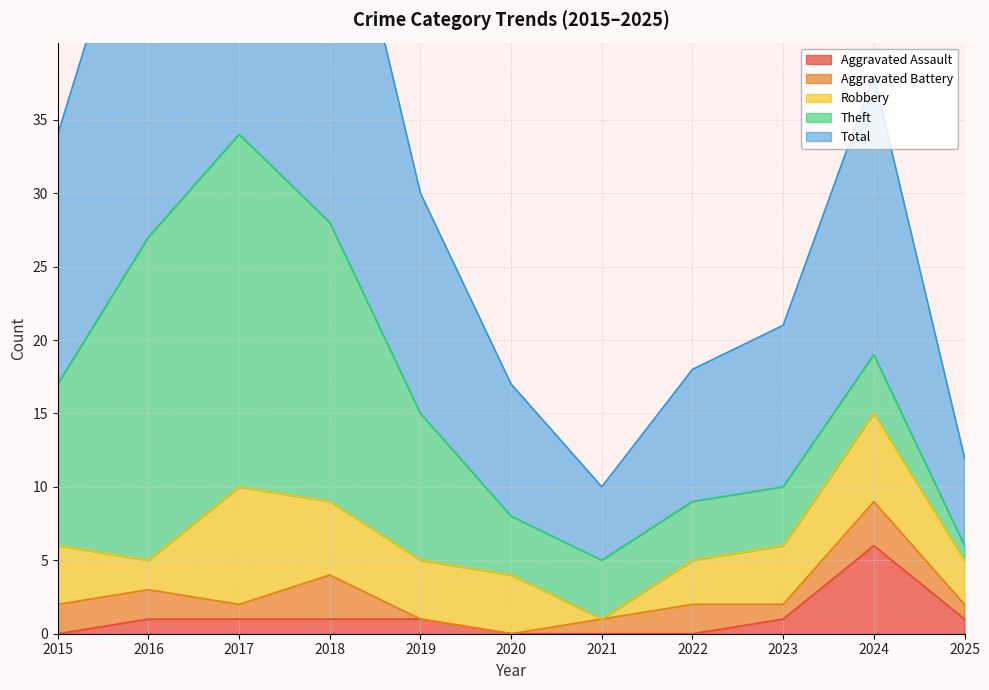

How many lines are shown in the chart?

5